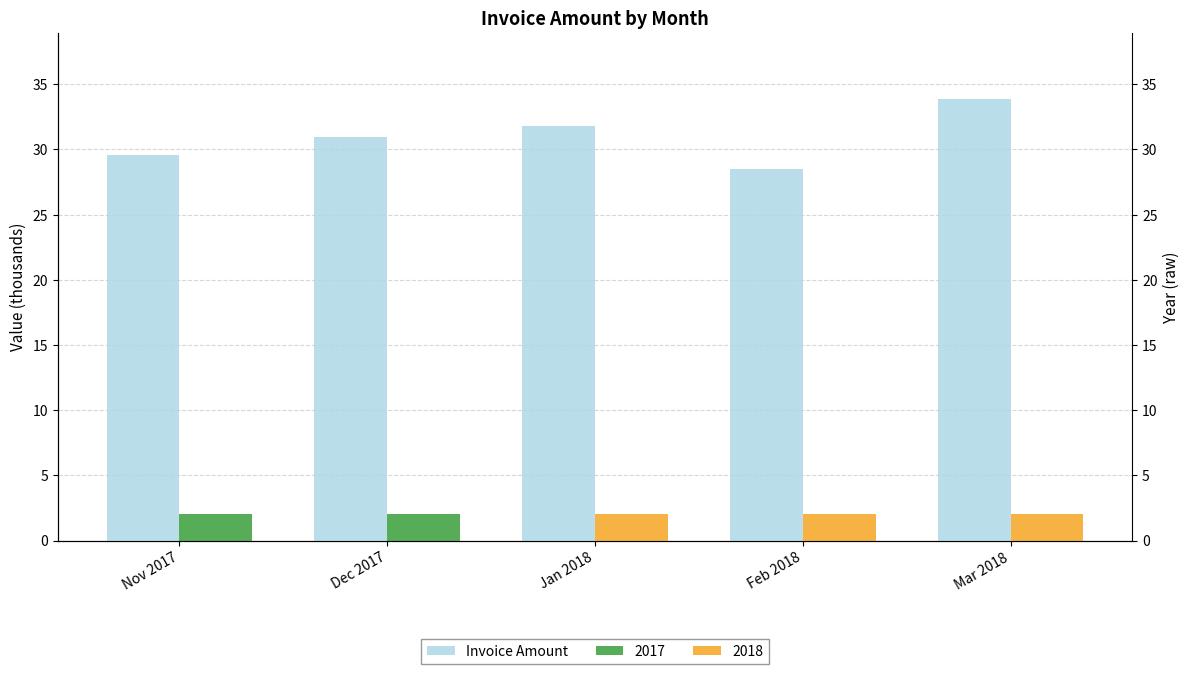

Which label corresponds to the largest value in the chart?

Mar 2018